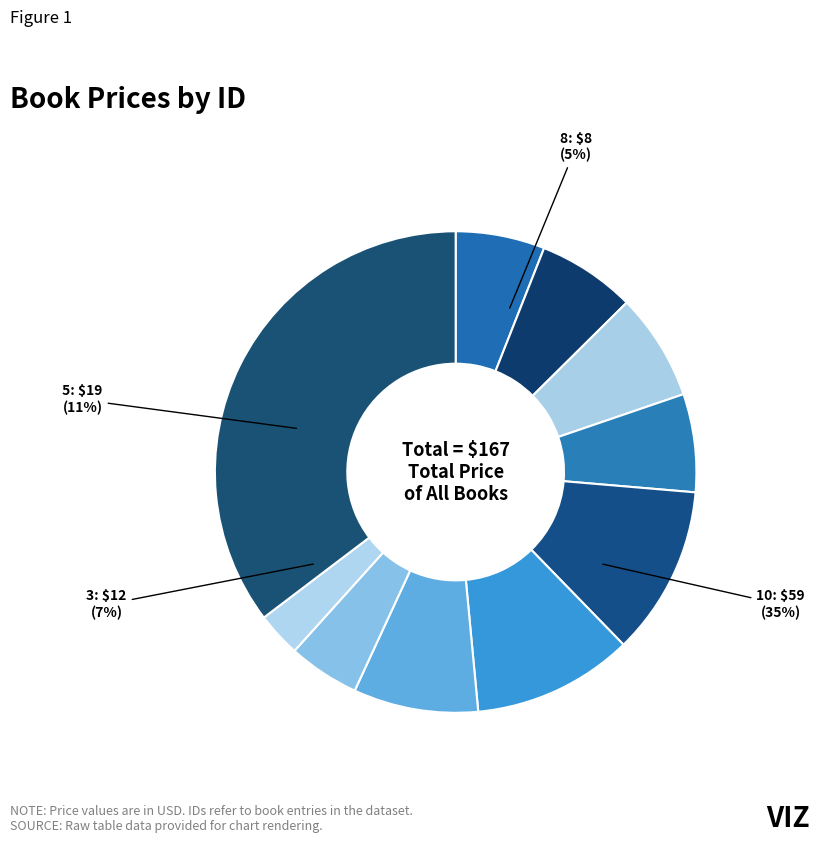

To the nearest percent, what is the average slice percentage?

10%